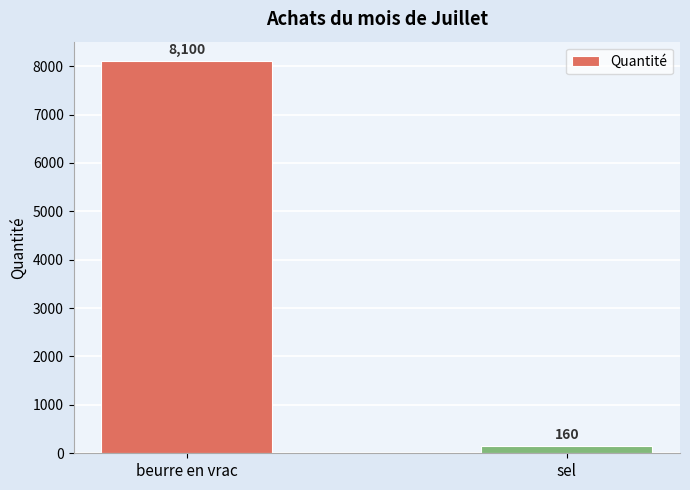

What is the approximate value at sel, to the nearest 100?

200